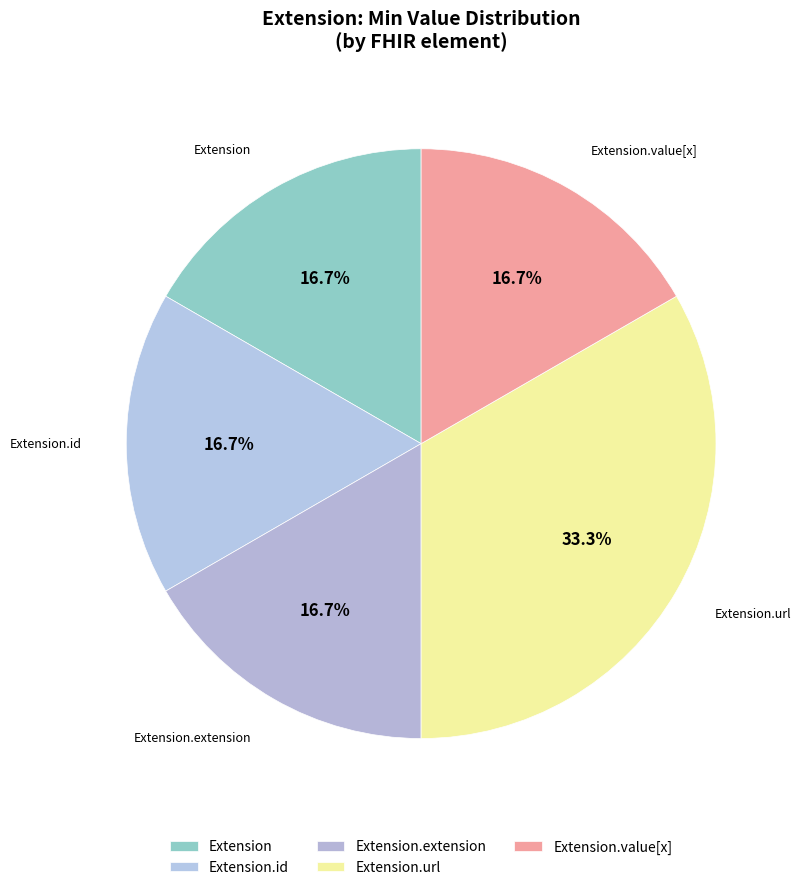

Between Extension.extension and Extension, which is larger?

Extension.extension